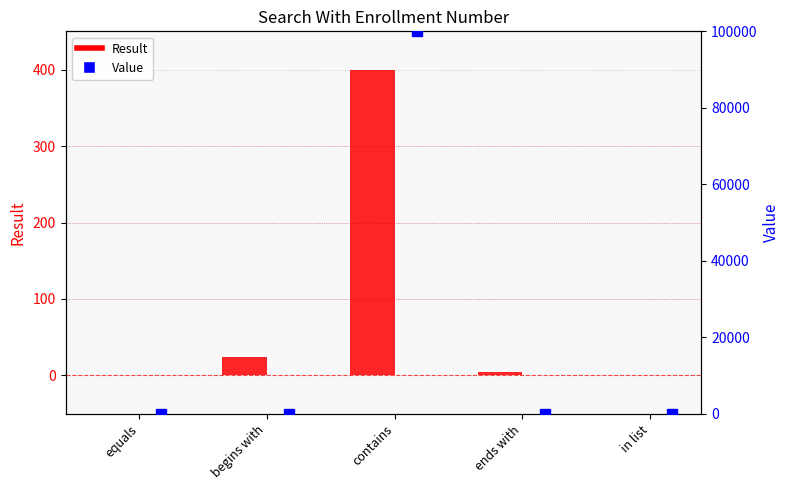

What are all the series names shown in the legend?

Result, Value